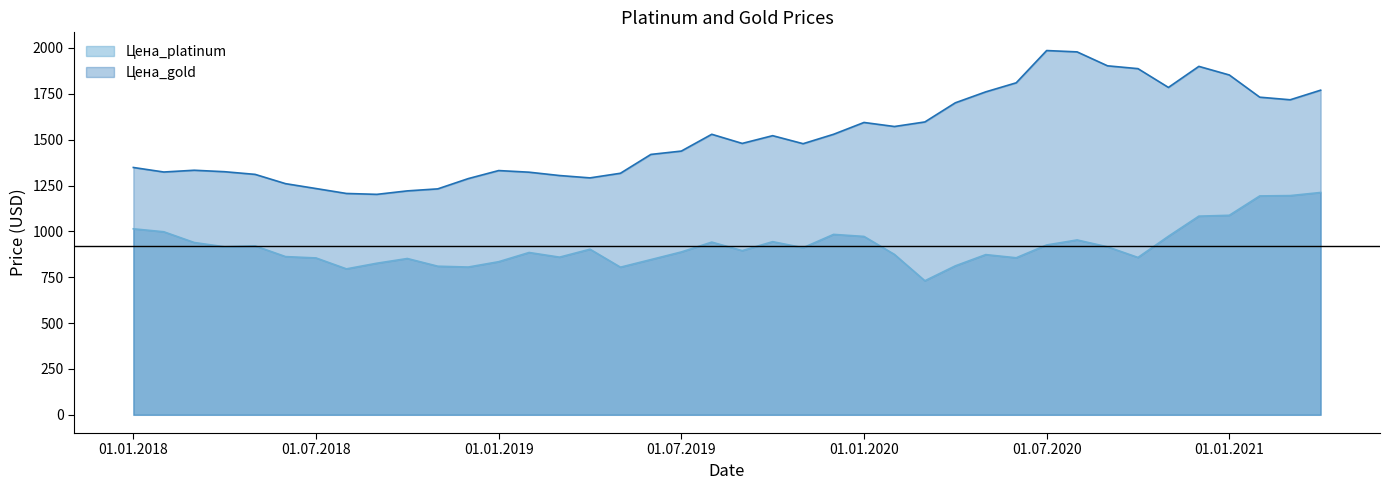

Which series has the largest total across all categories?

Цена_gold